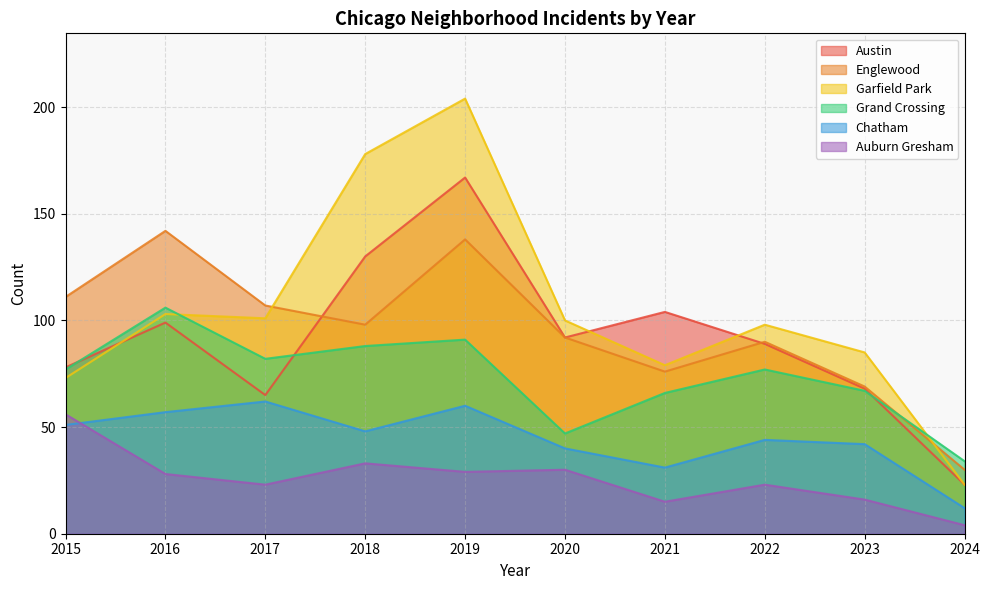

At which label does Grand Crossing reach its peak?

2016